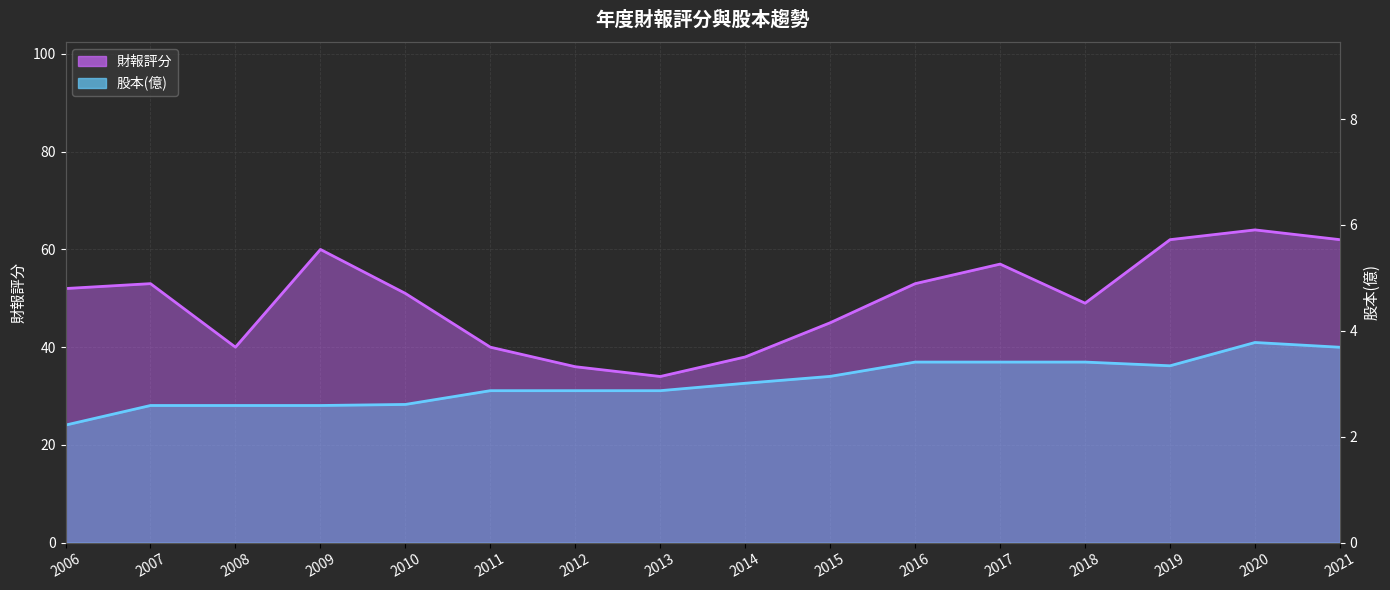

How many values in the 財報評分 series are below 52?

8